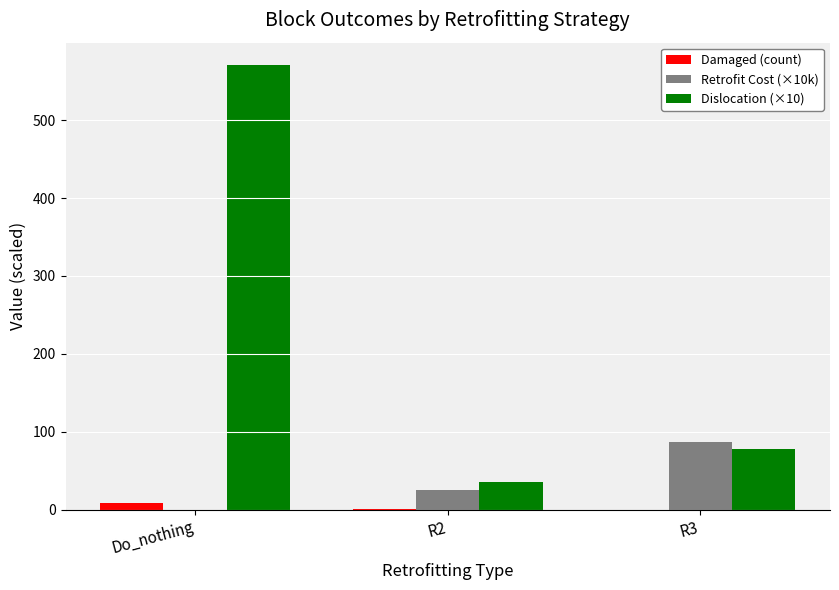

The Dislocation (×10) series shows 570.9 at Do_nothing. True or false?

True